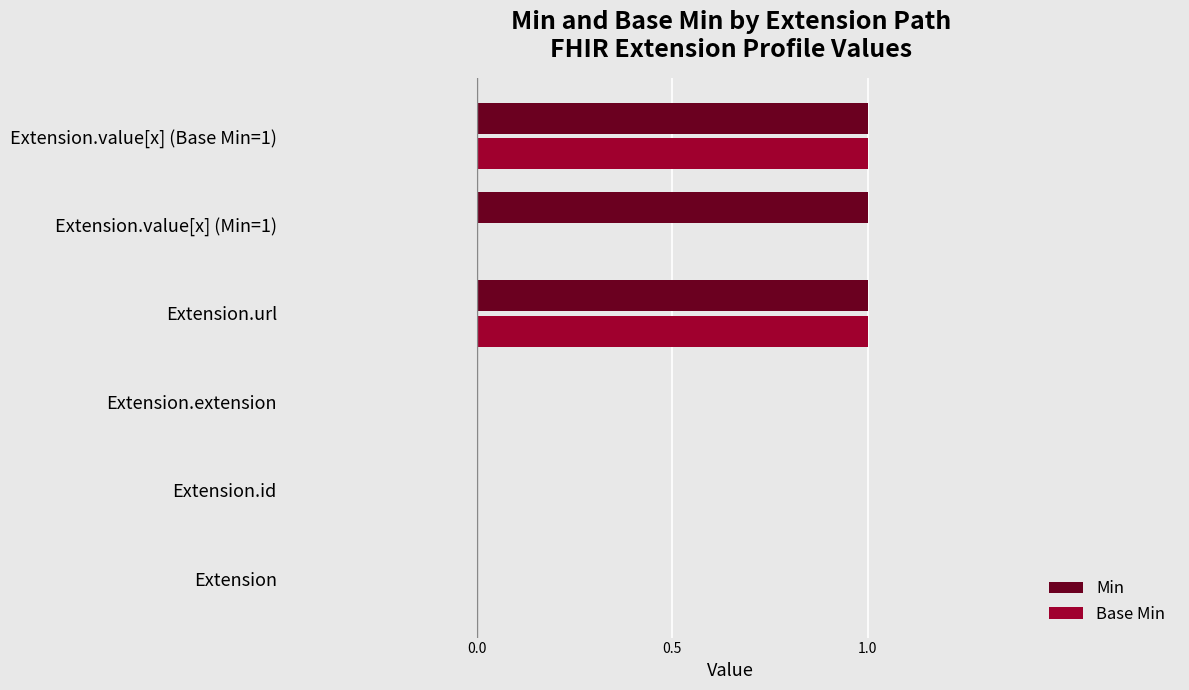

True or false: Base Min has a value of 1 at Extension.value[x] (Base Min=1).

True